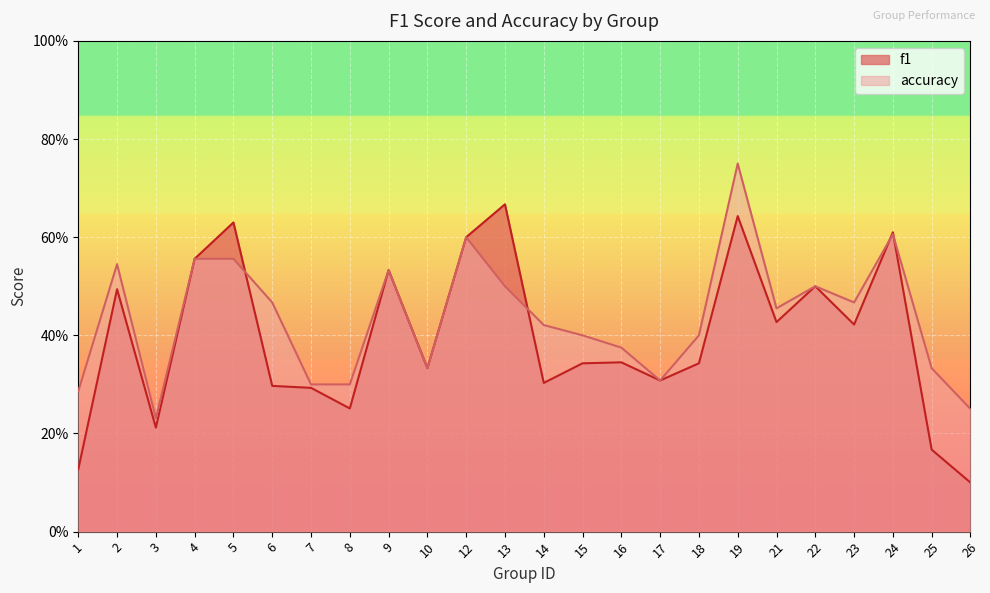

Where do accuracy and f1 first cross each other?

5 and 6